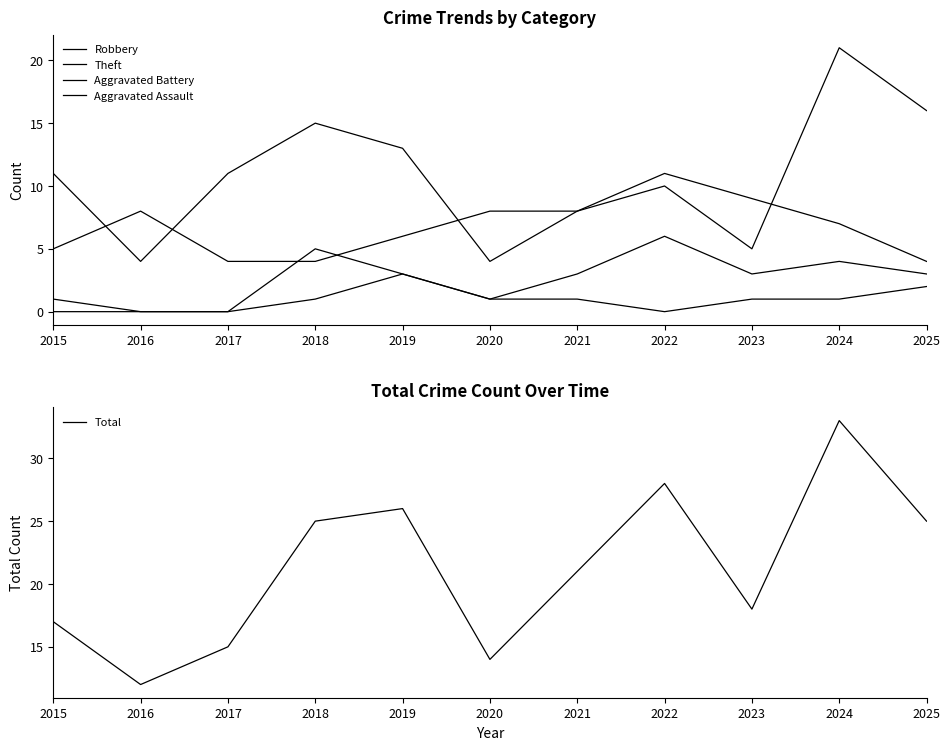

What is the average value of the Aggravated Assault series?

1